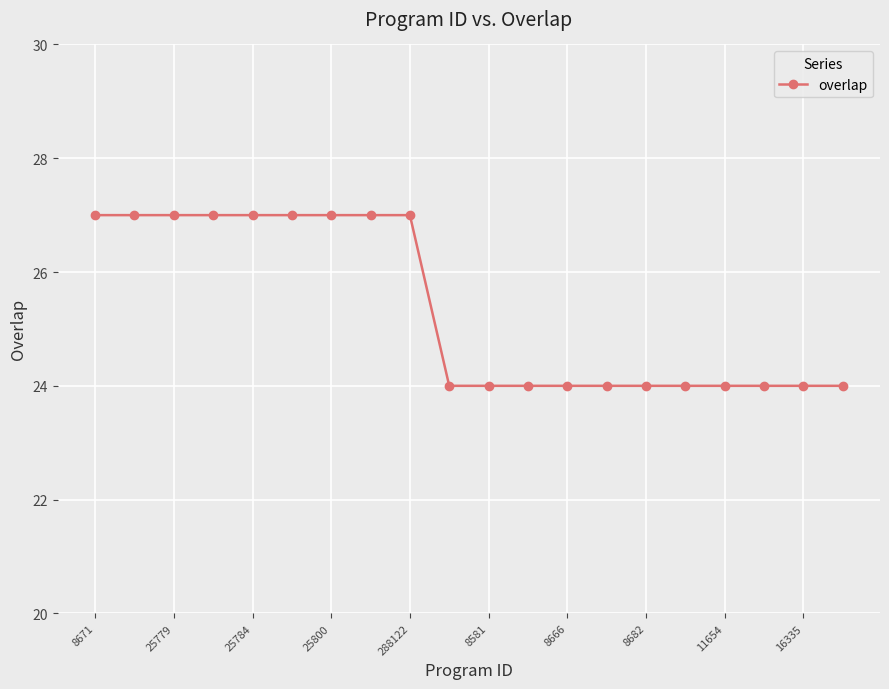

What is the greatest value displayed?

27